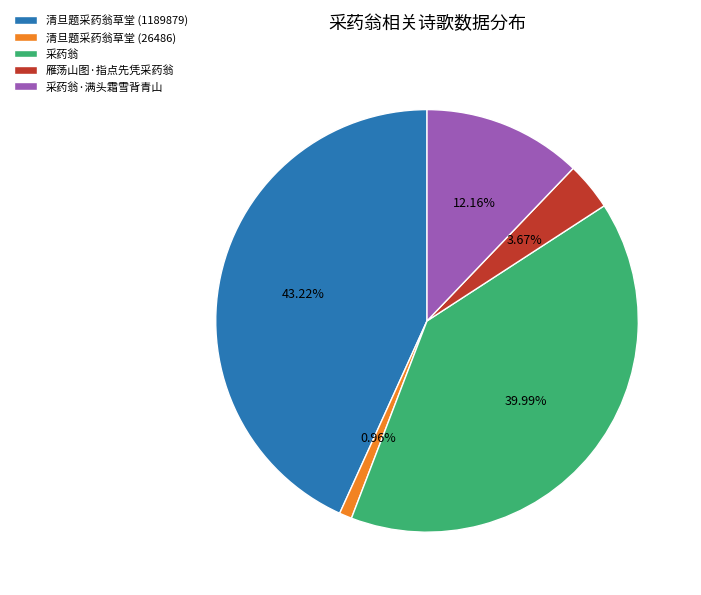

Rank the categories by value from lowest to highest.

清旦题采药翁草堂 (26486), 雁荡山图·指点先凭采药翁, 采药翁·满头霜雪背青山, 采药翁, 清旦题采药翁草堂 (1189879)